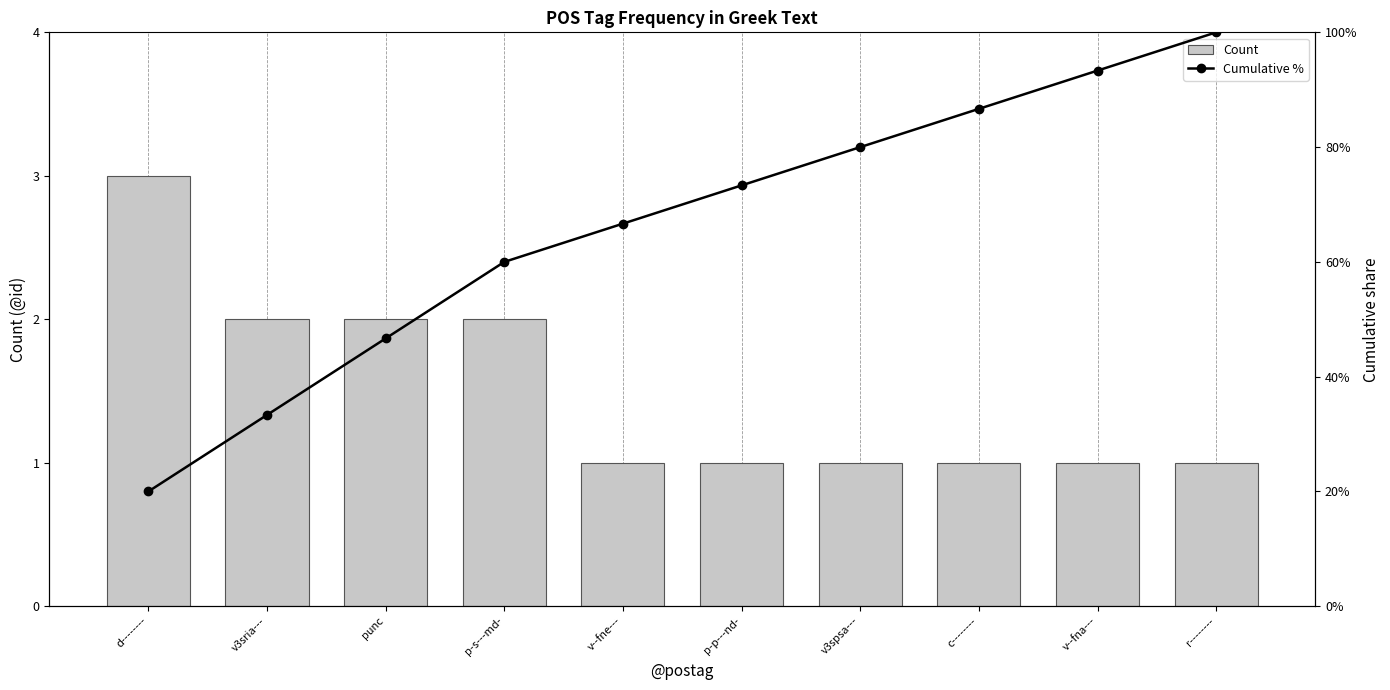

Is it true that Count equals 1 at c--------?

True